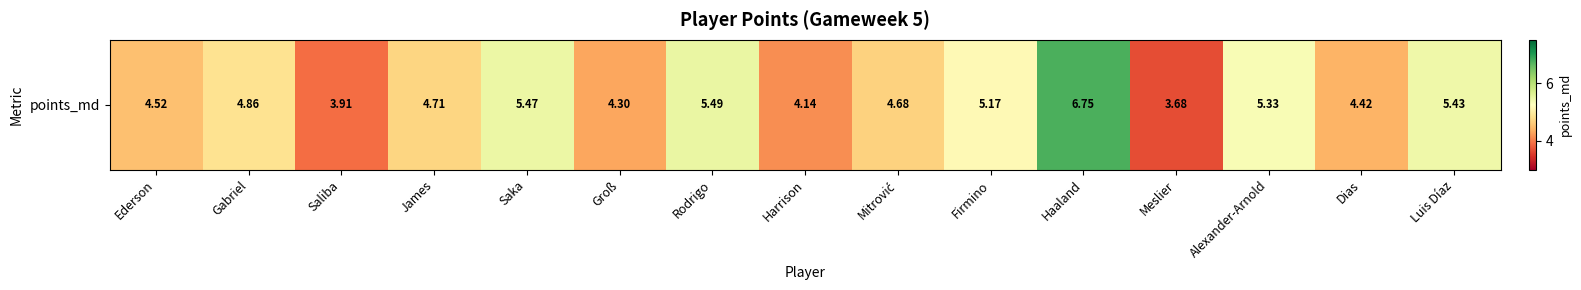

What is the difference between the values at Luis Díaz and Gabriel?

0.6